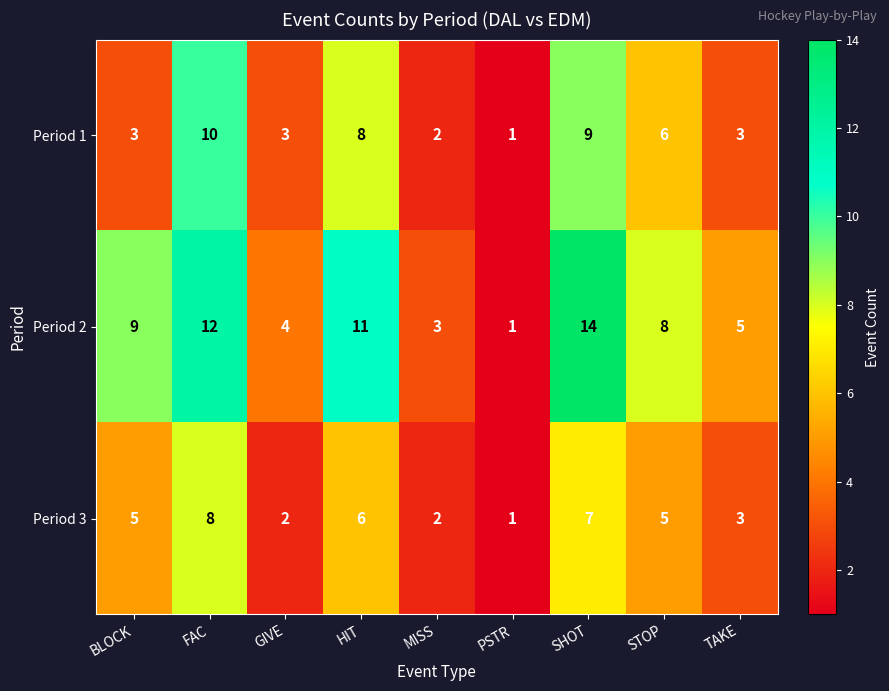

Reading right to left, transcribe all the data shown in this chart.

Period 1: TAKE=3	STOP=6	SHOT=9	PSTR=1	MISS=2	HIT=8	GIVE=3	FAC=10	BLOCK=3
Period 2: TAKE=5	STOP=8	SHOT=14	PSTR=1	MISS=3	HIT=11	GIVE=4	FAC=12	BLOCK=9
Period 3: TAKE=3	STOP=5	SHOT=7	PSTR=1	MISS=2	HIT=6	GIVE=2	FAC=8	BLOCK=5